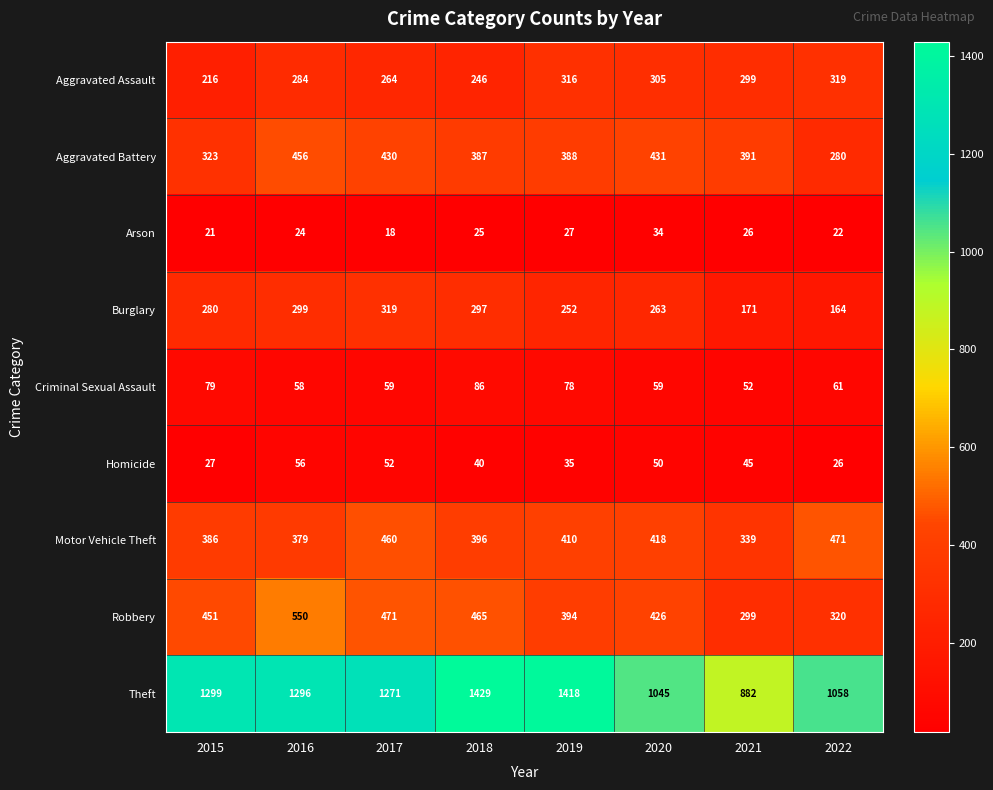

What is the spread (max minus min) of values at 2019?

1391